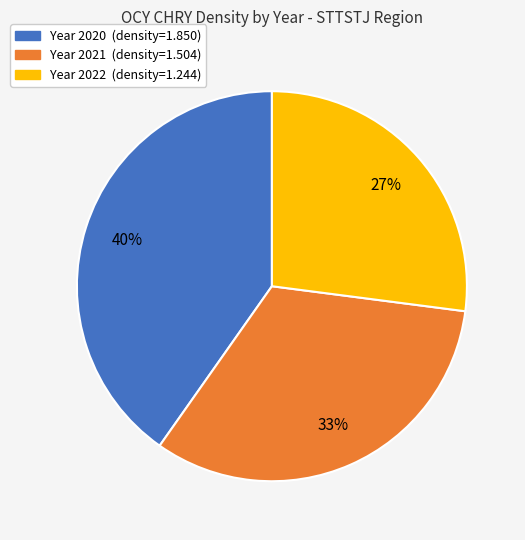

Is there a majority slice in this chart?

No